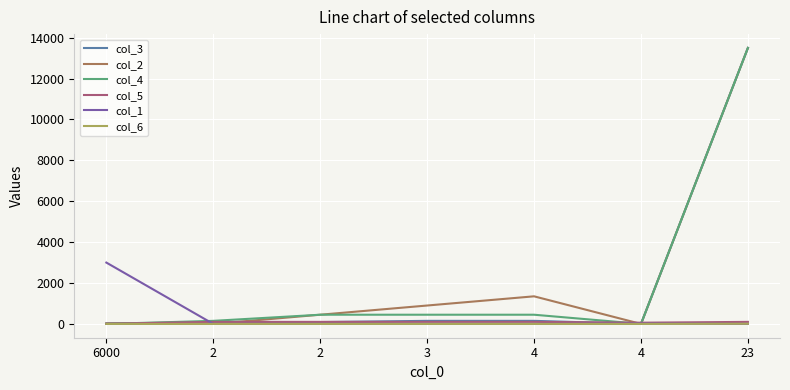

What are all the series names shown in the legend?

col_3, col_2, col_4, col_5, col_1, col_6